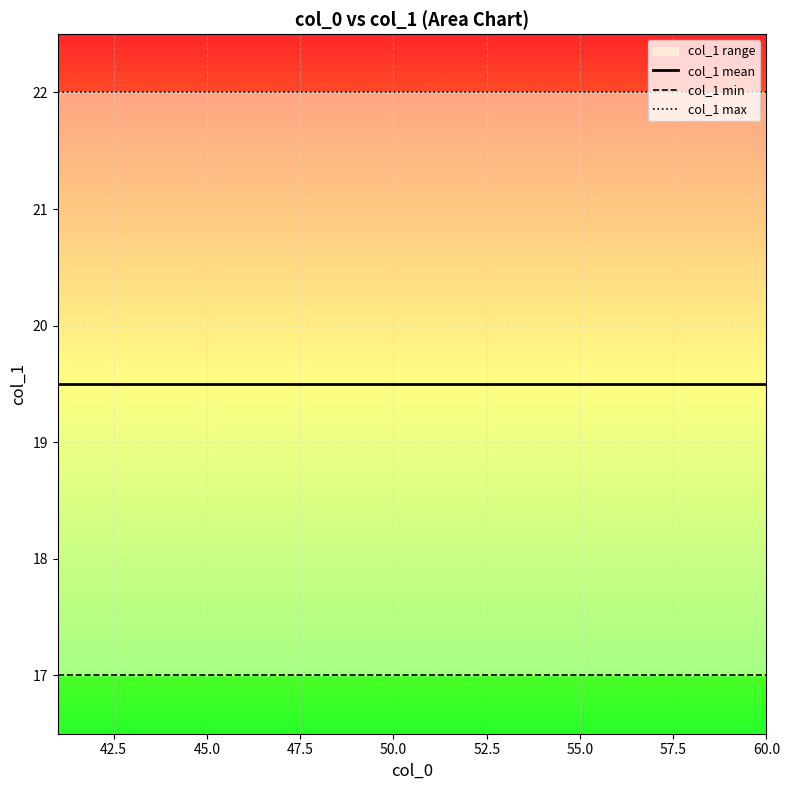

The value of col_1 mean at 52.5 is 29.3. True or false?

False